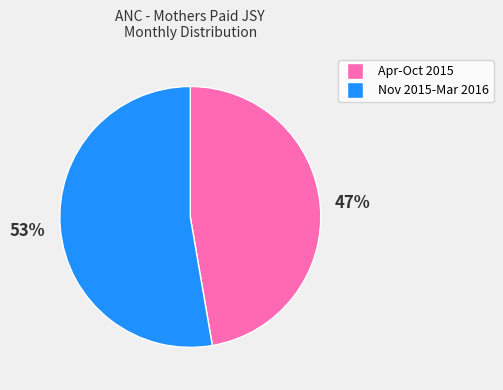

To the nearest percent, what is the average slice percentage?

50%